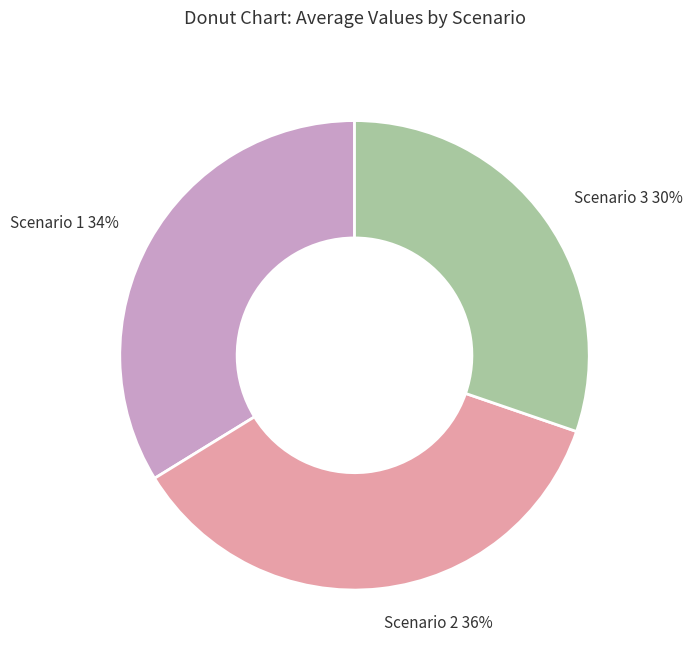

True or false: Scenario 2 accounts for 45% of the total.

False